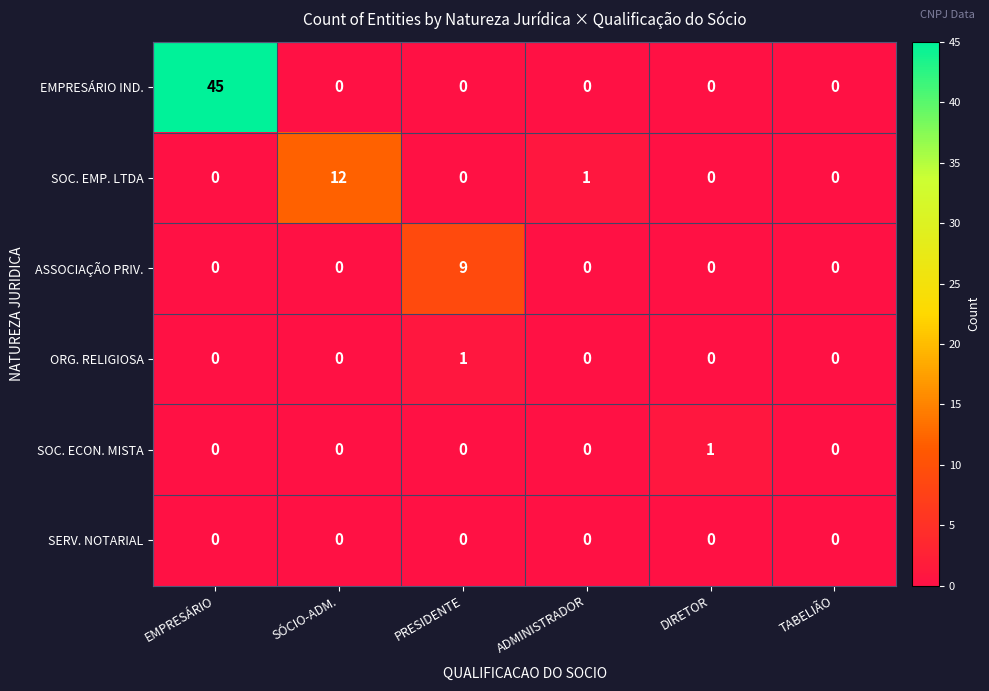

At which category is the sum across all series the highest?

EMPRESÁRIO